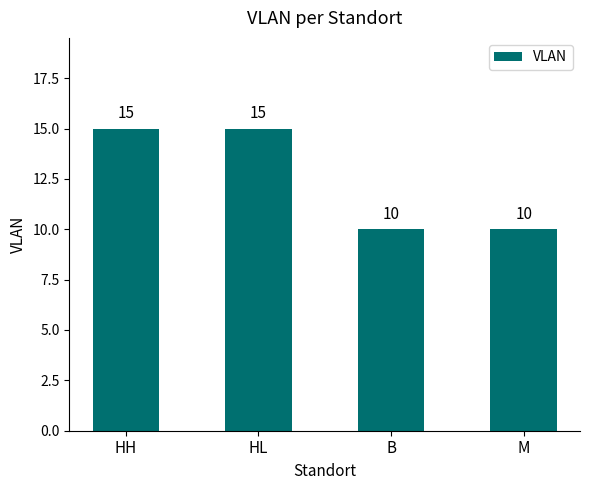

What is the label of the 2nd bar from the left?

HL